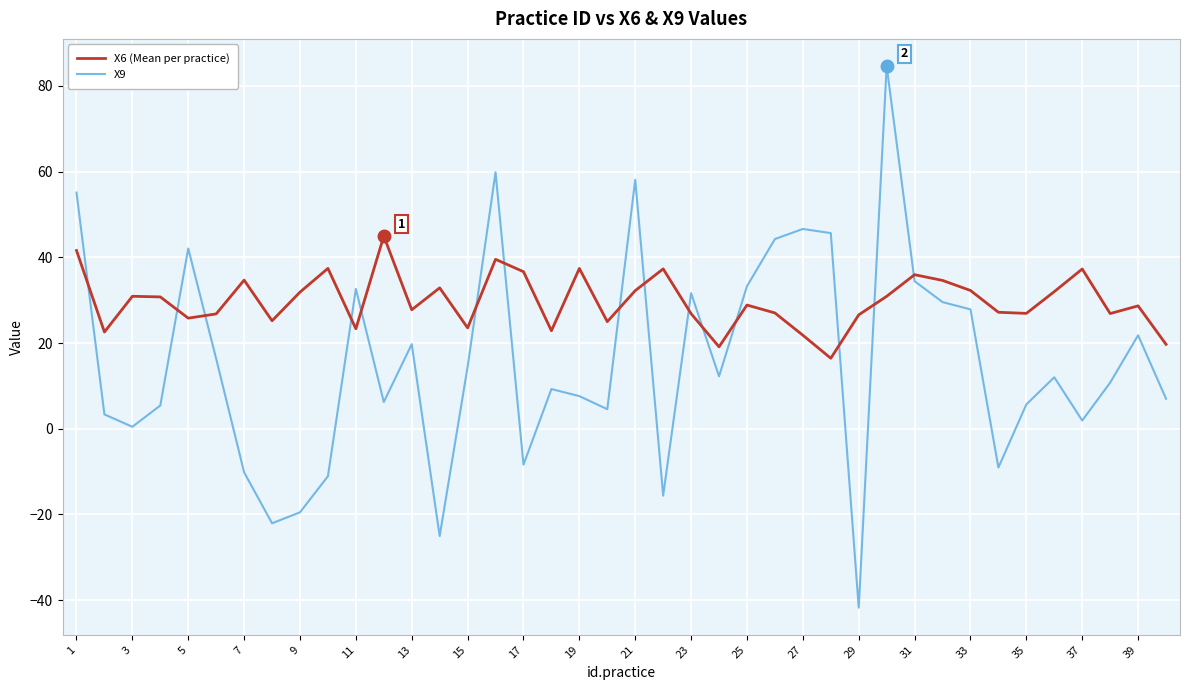

What is the minimum value shown in the chart?

-41.8